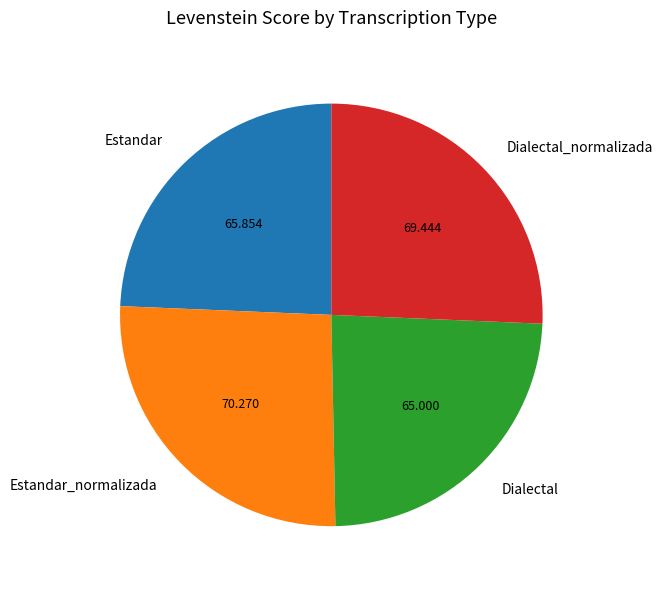

Between Dialectal and Dialectal_normalizada, which is larger?

Dialectal_normalizada